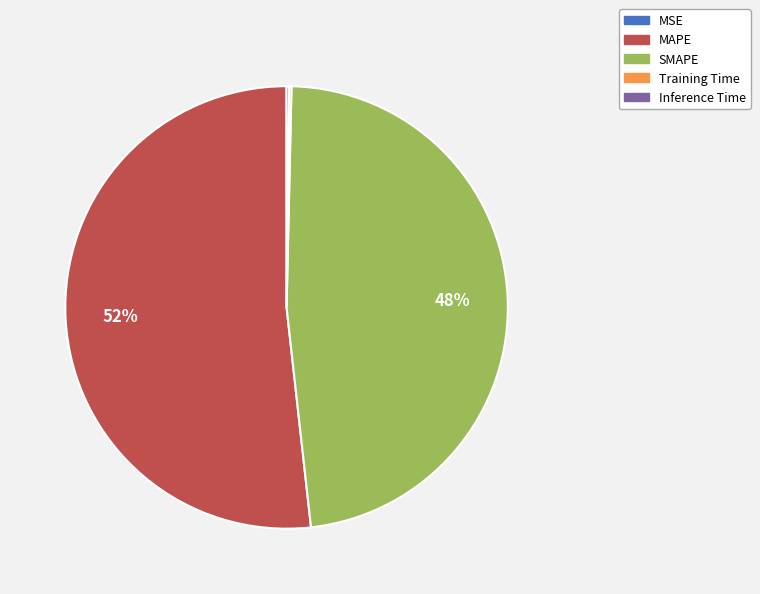

To the nearest percent, what is the average slice percentage?

20%